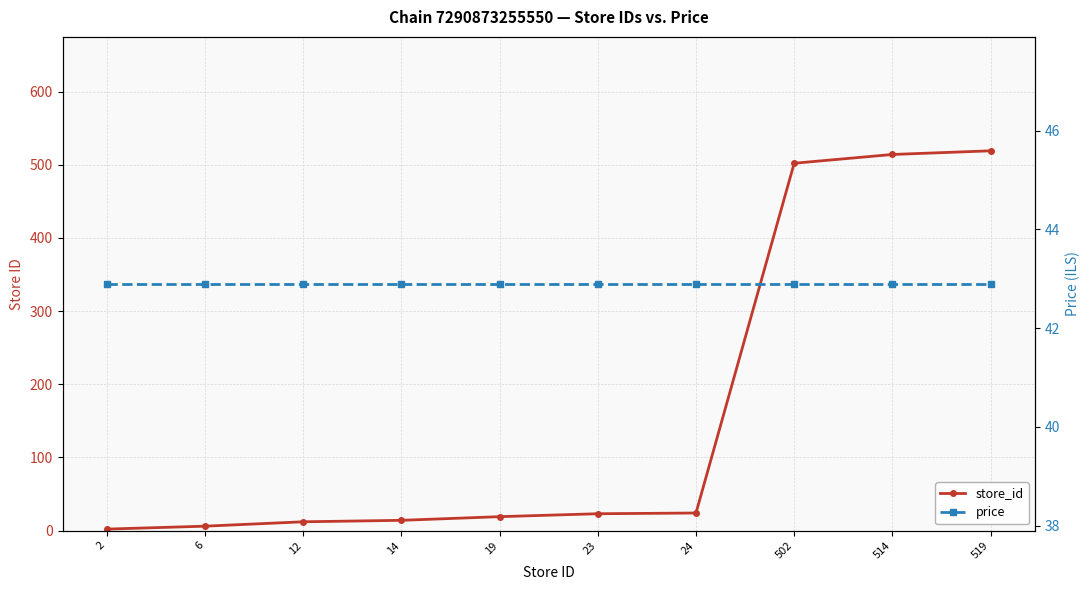

What is the value of the price point at the 5th from the left?

42.9